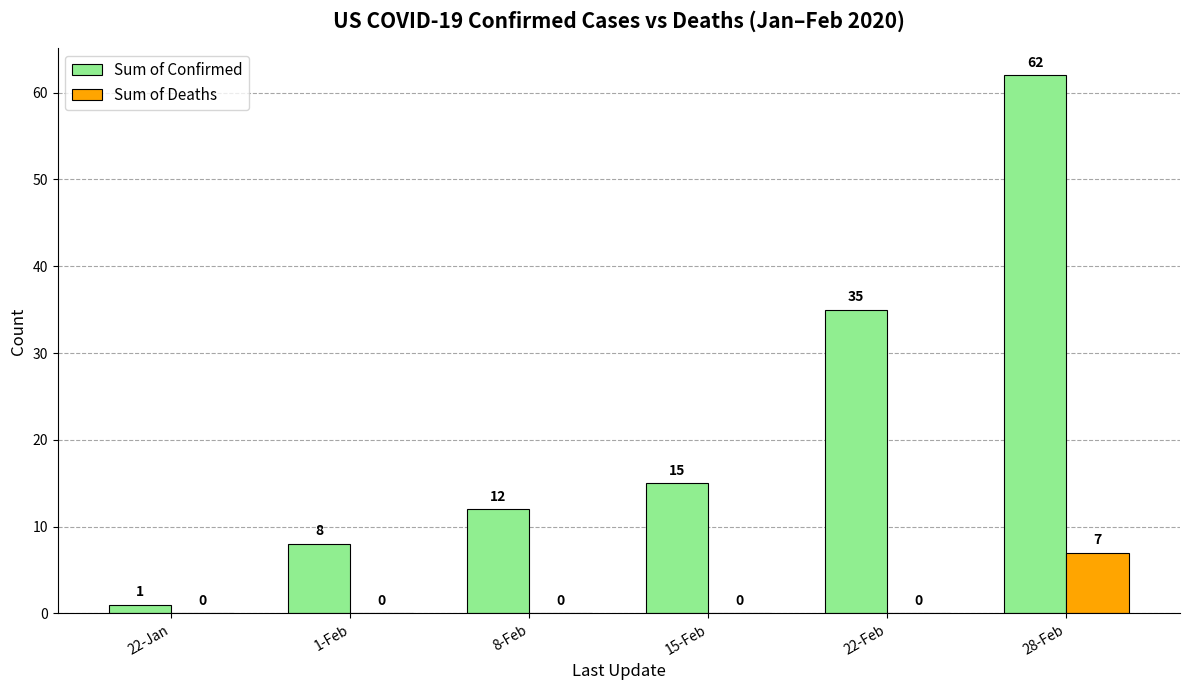

The value of Sum of Deaths at 1-Feb is -5. True or false?

False